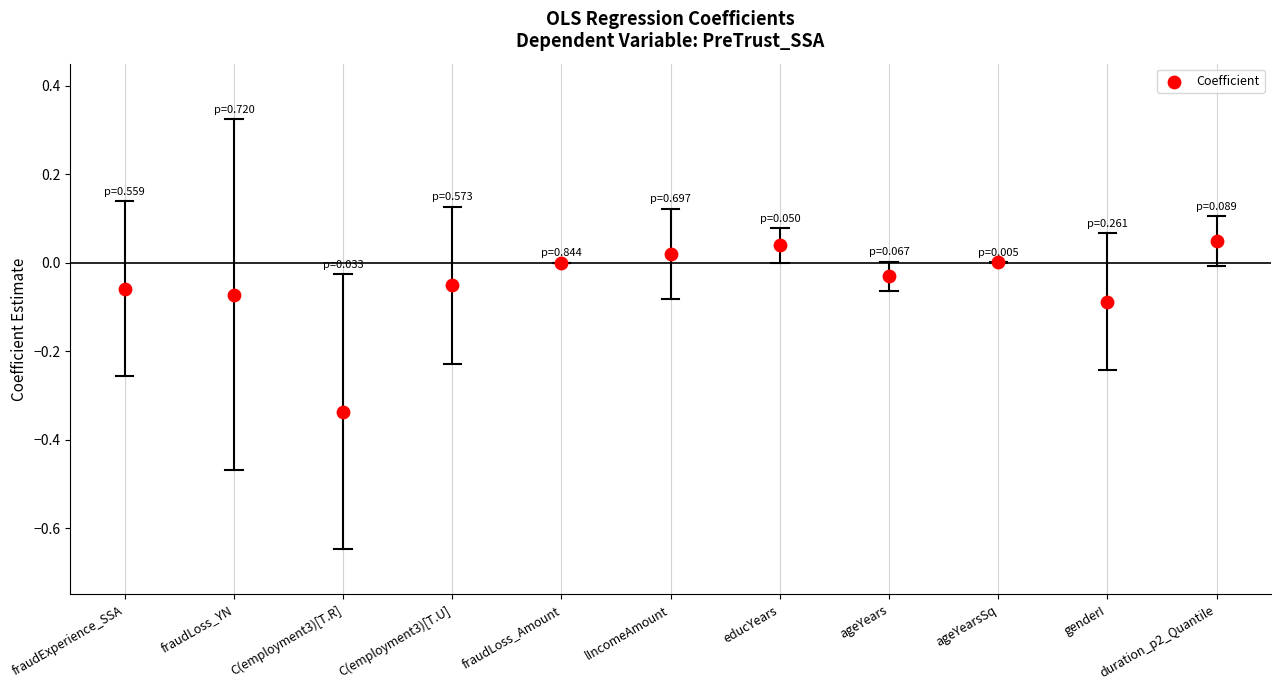

What is the range of Y values (max minus min)?

0.4